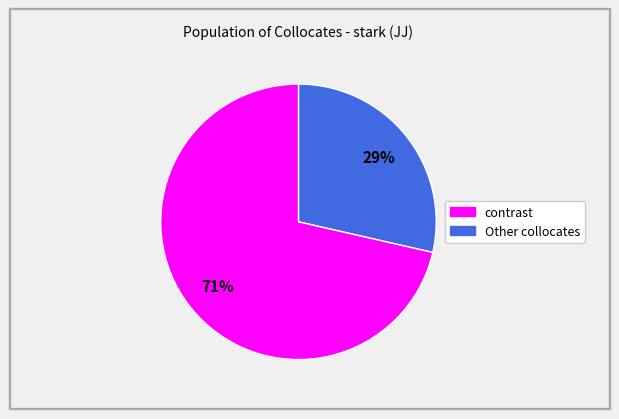

Does any single category account for the majority?

Yes